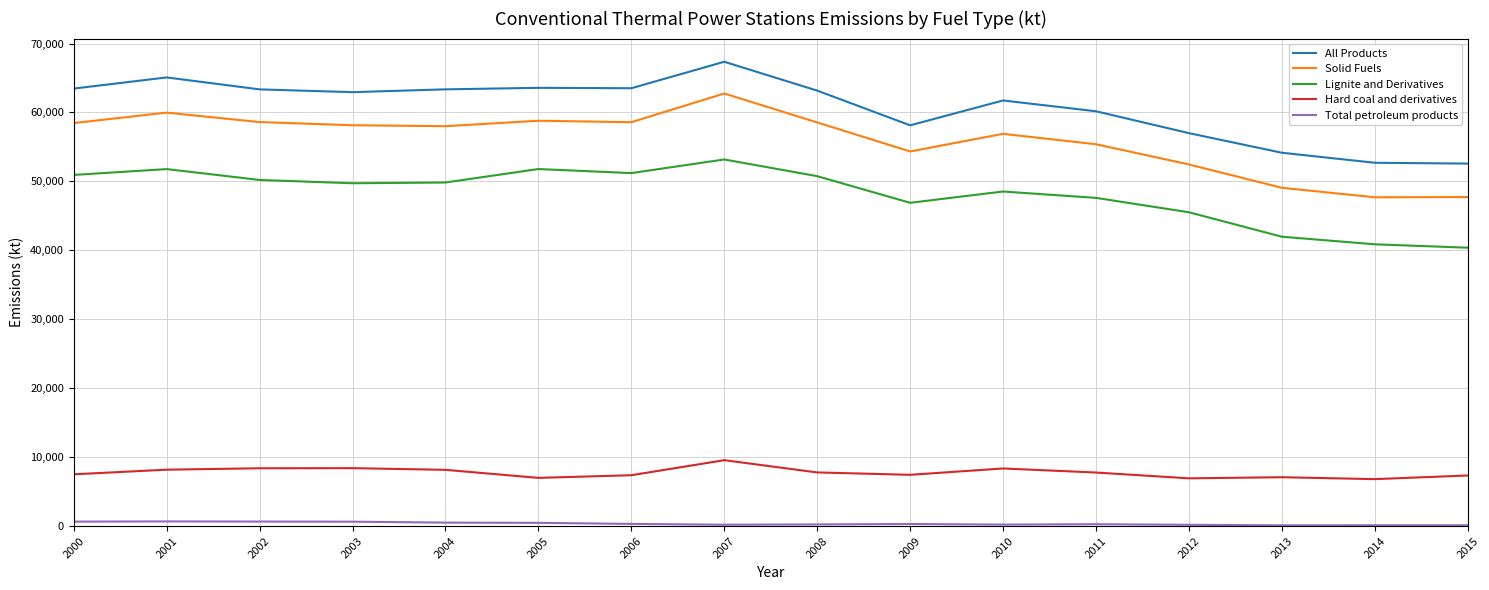

At which label does All Products reach its peak?

2007